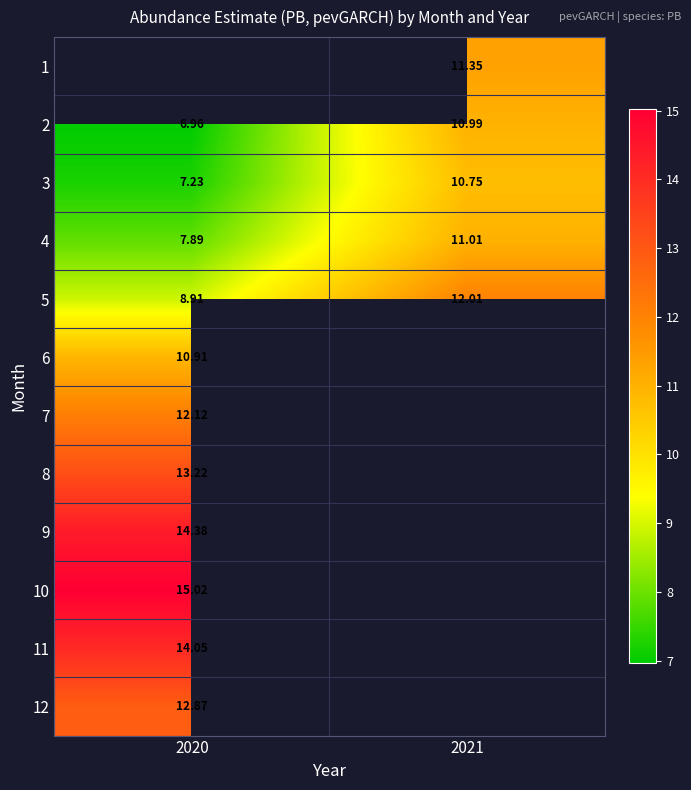

How many series are shown in this chart?

12